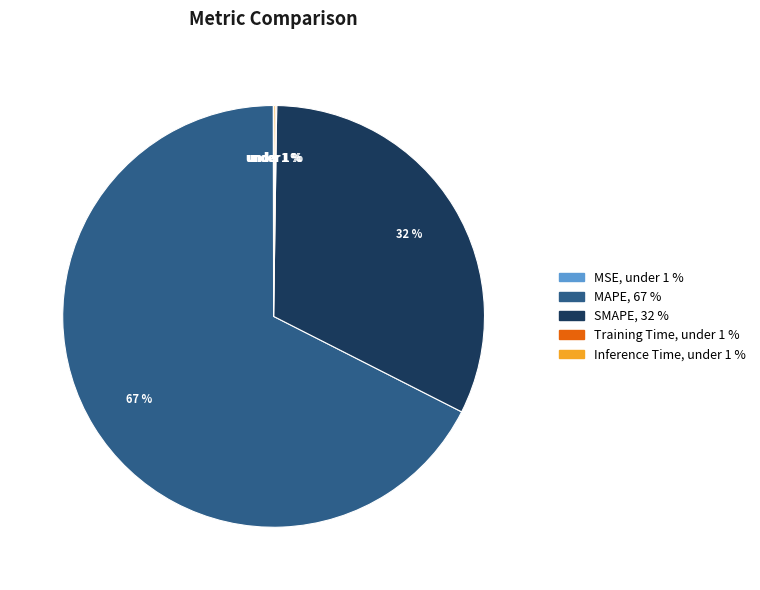

How many slices are in this pie chart?

5